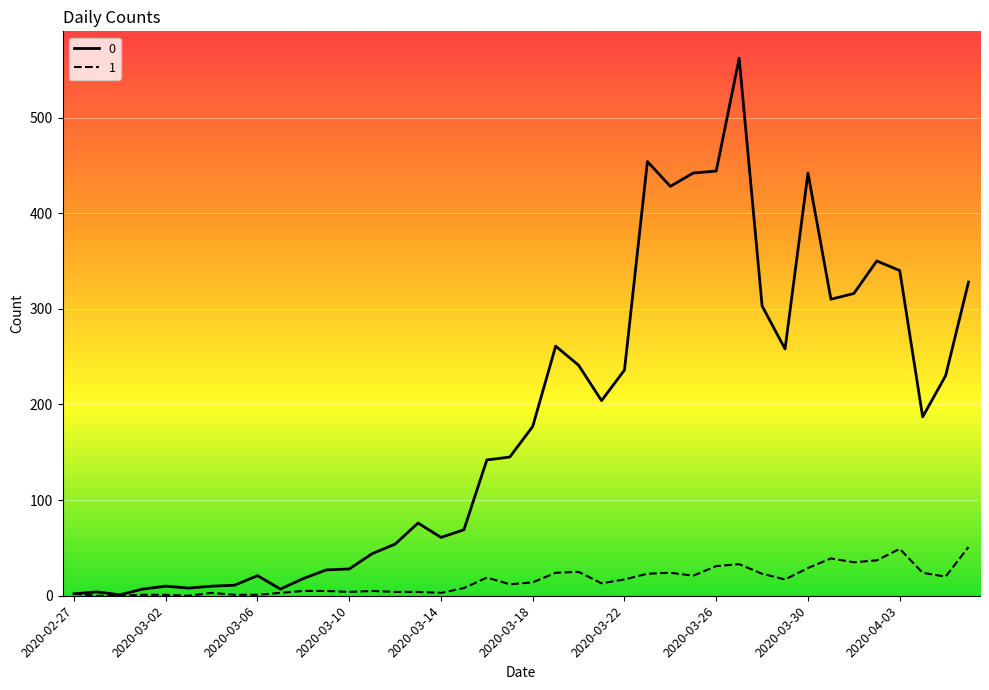

List the series in order of their overall mean, highest first.

0, 1